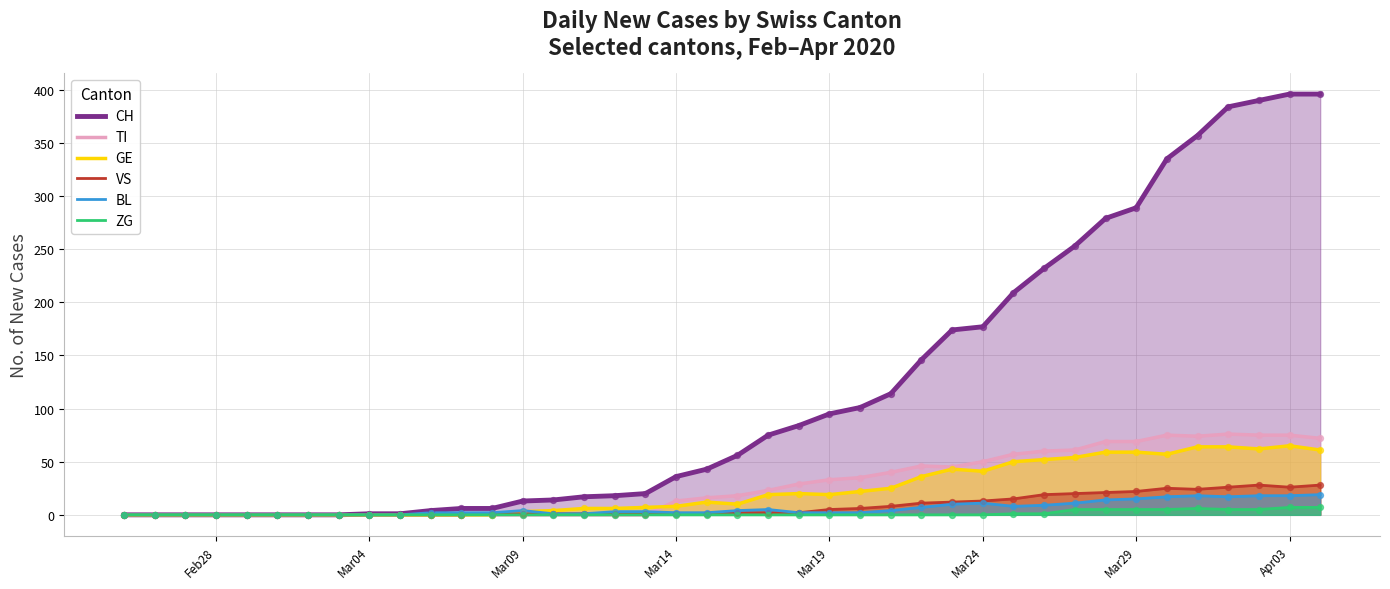

Is the value of CH at Mar19 greater than the value of VS at Mar09?

Yes